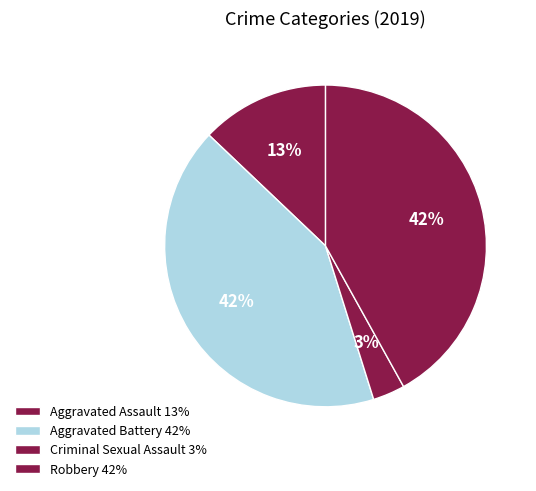

Count the number of slices in the pie.

4